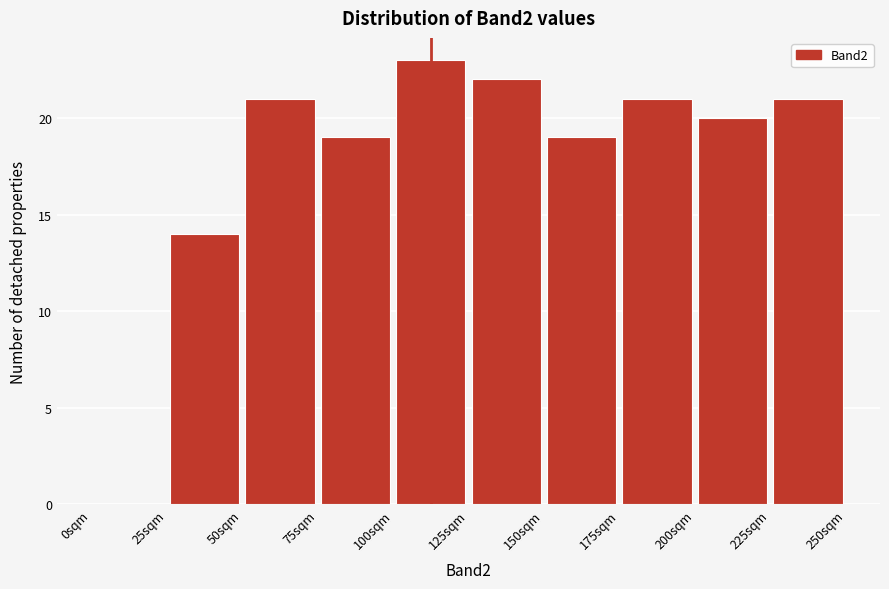

How tall is the bar that spans 100 to 125 on the x-axis? The values are not printed on the chart, so give them approximately, as read against the axis.

23